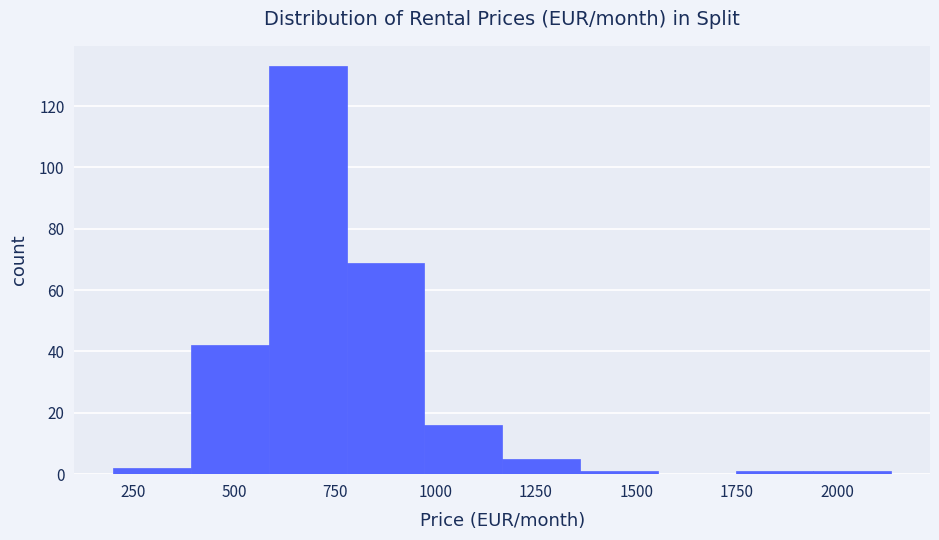

Read against the x-axis, roughly where is the centre of the tallest bar?

700